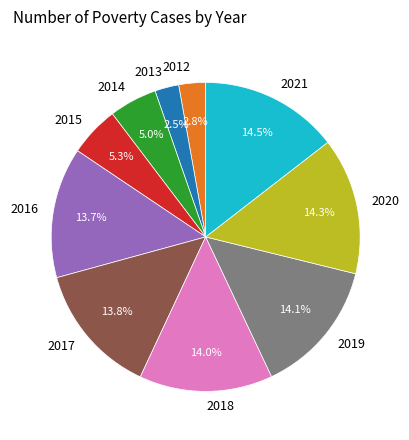

Is it true that 2020 is 7% of the pie?

False